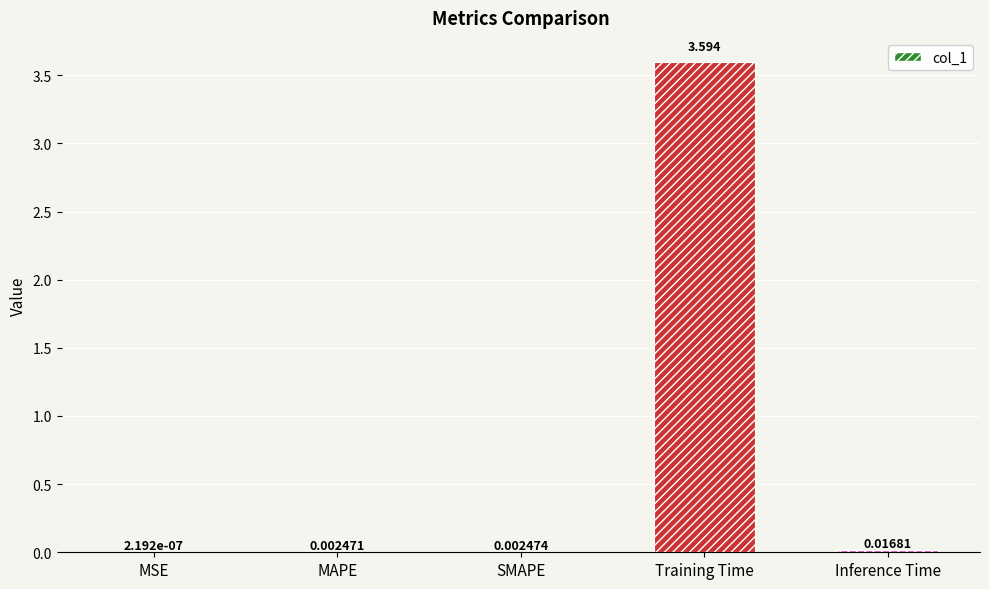

Where is the data nearest to the value 1?

Inference Time